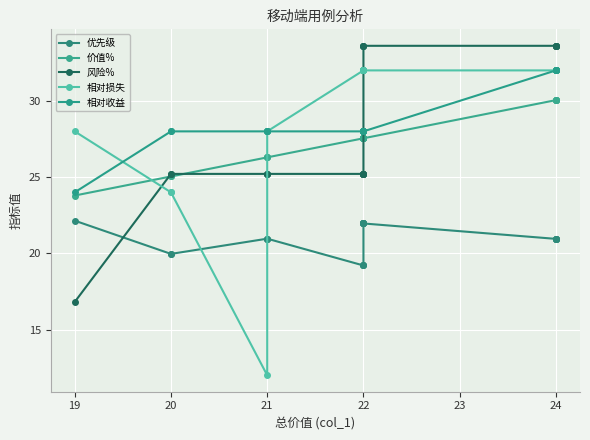

Is the value of 相对收益 at 14 greater than the value of 风险% at 23?

Yes